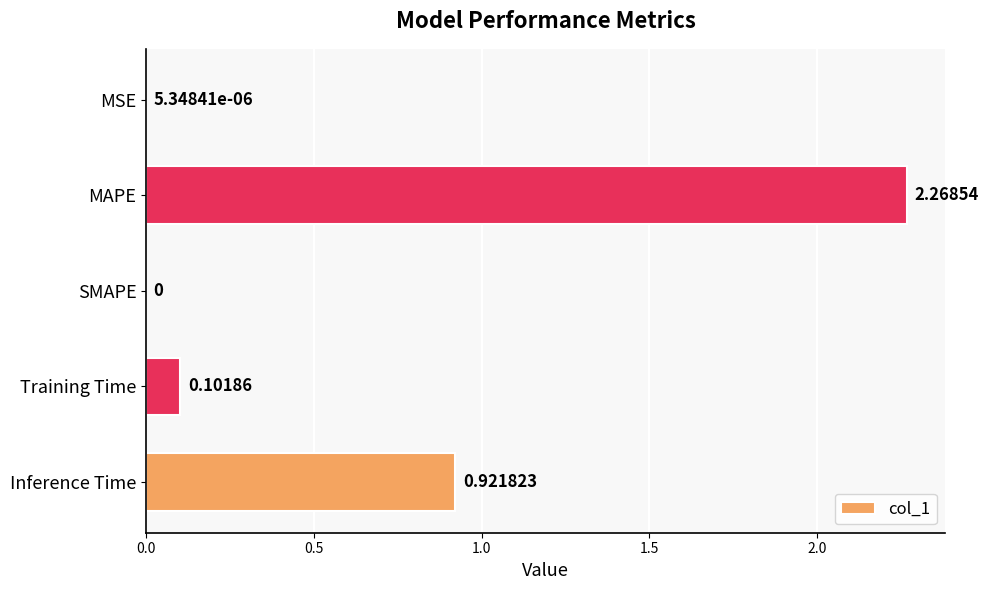

What is the average value?

0.7